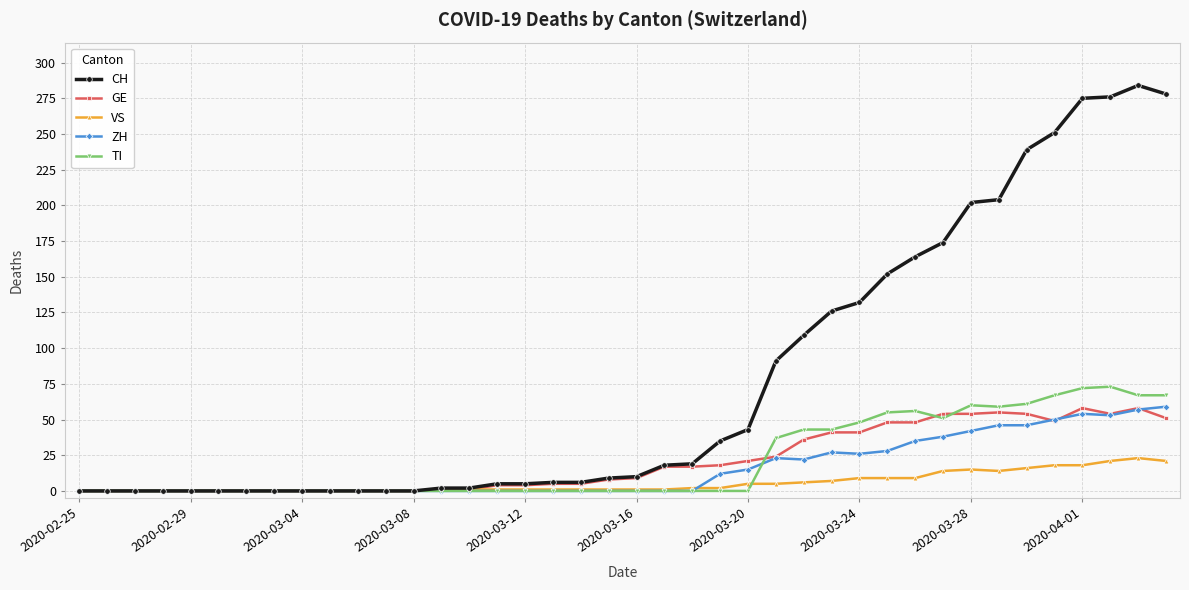

What is the greatest value displayed?

284